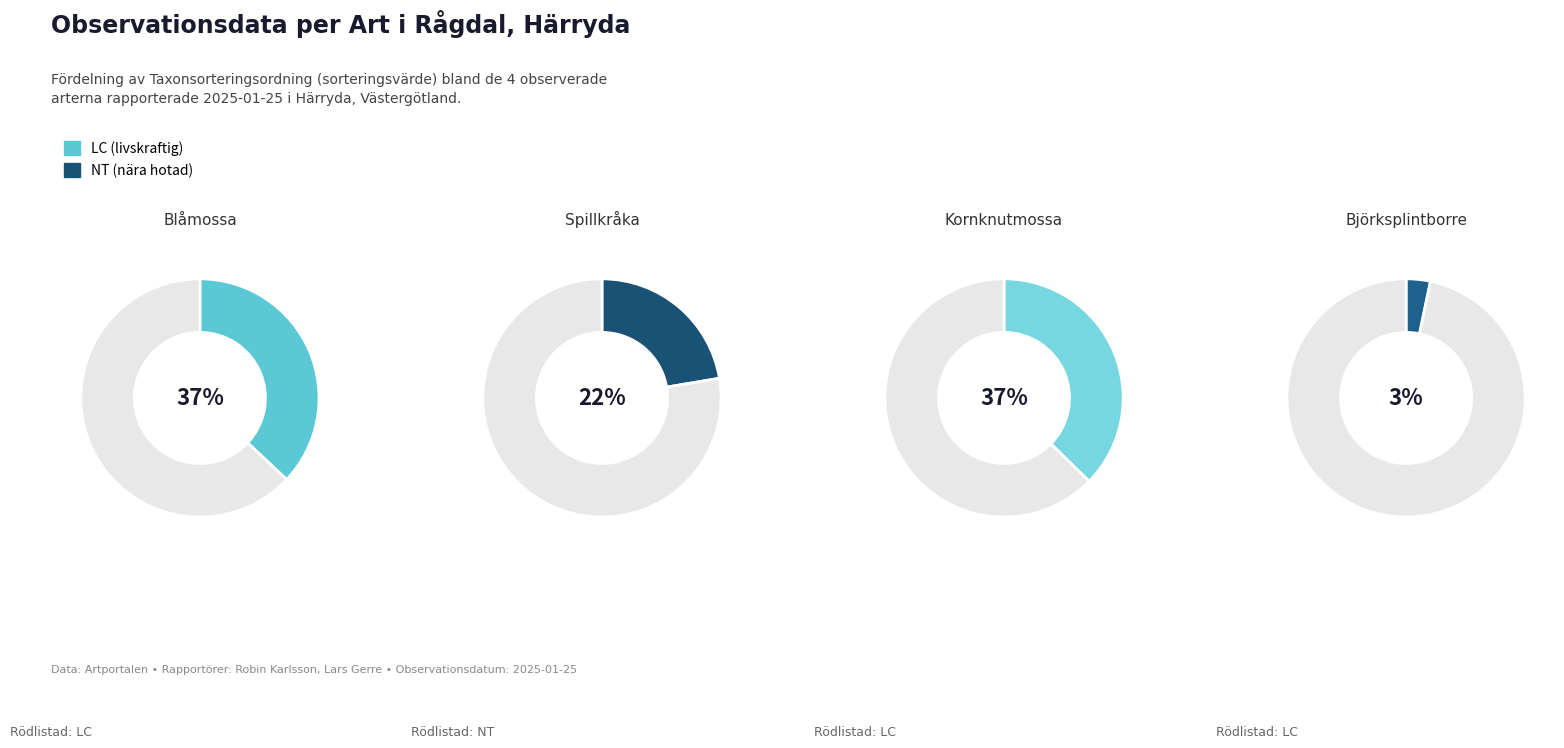

Combined, what portion of the pie is Blåmossa and Björksplintborre?

40.3%